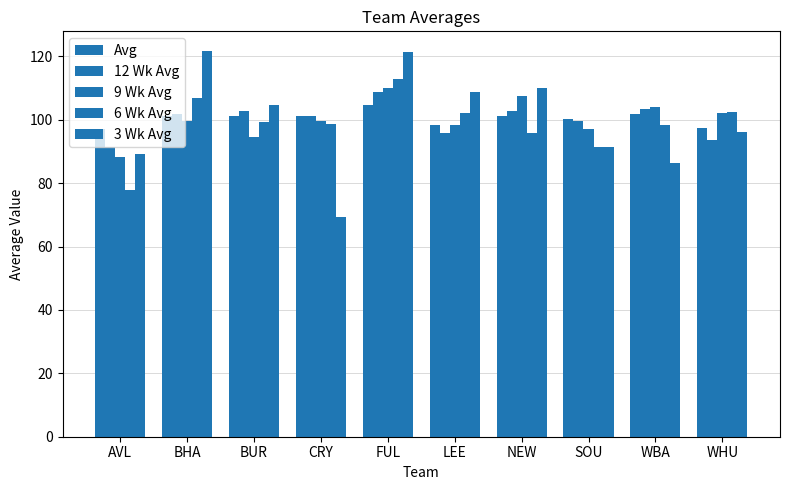

What position from the right is BUR?

8